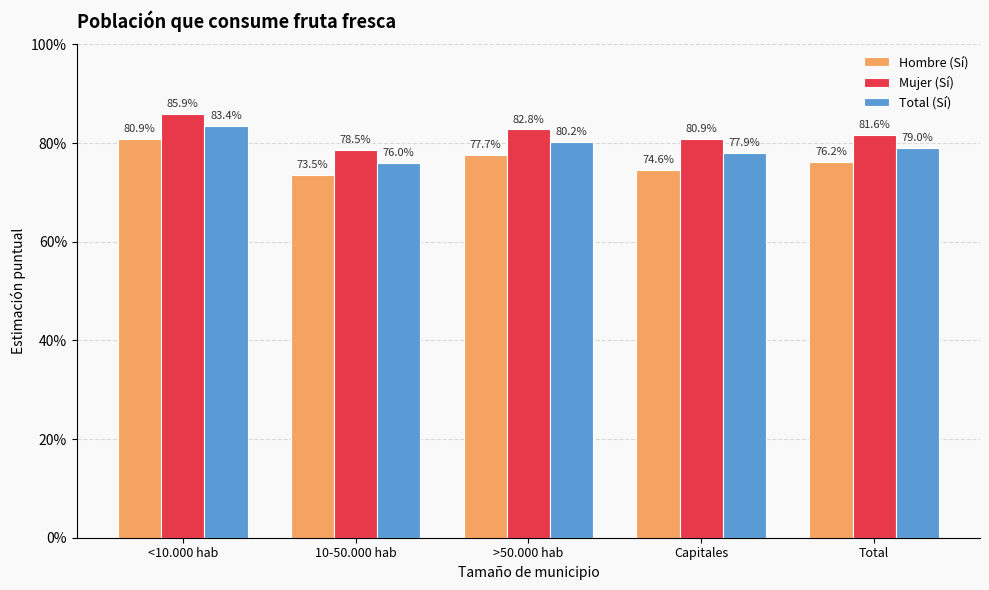

Reading right to left, transcribe all the data shown in this chart.

Hombre (Sí): 0.8	0.7	0.8	0.7	0.8
Mujer (Sí): 0.8	0.8	0.8	0.8	0.9
Total (Sí): 0.8	0.8	0.8	0.8	0.8